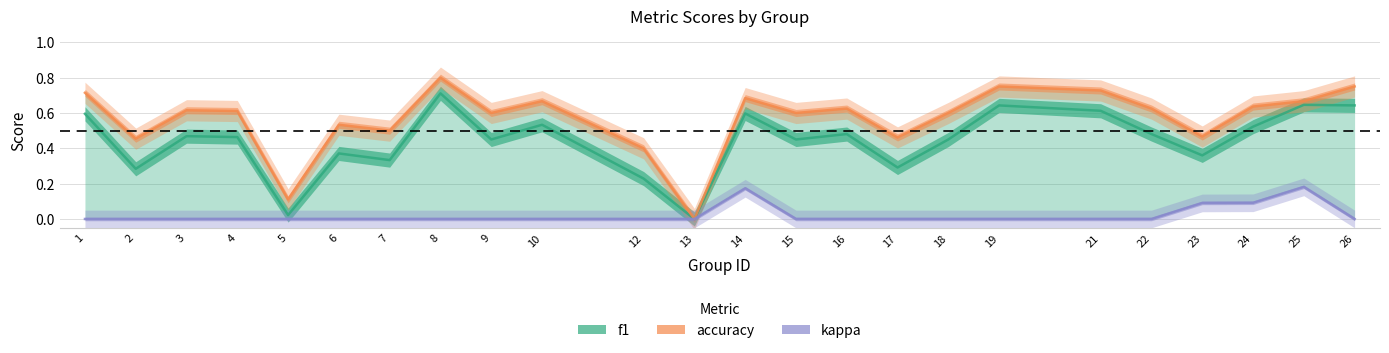

What value does the accuracy series have at 19?

0.8